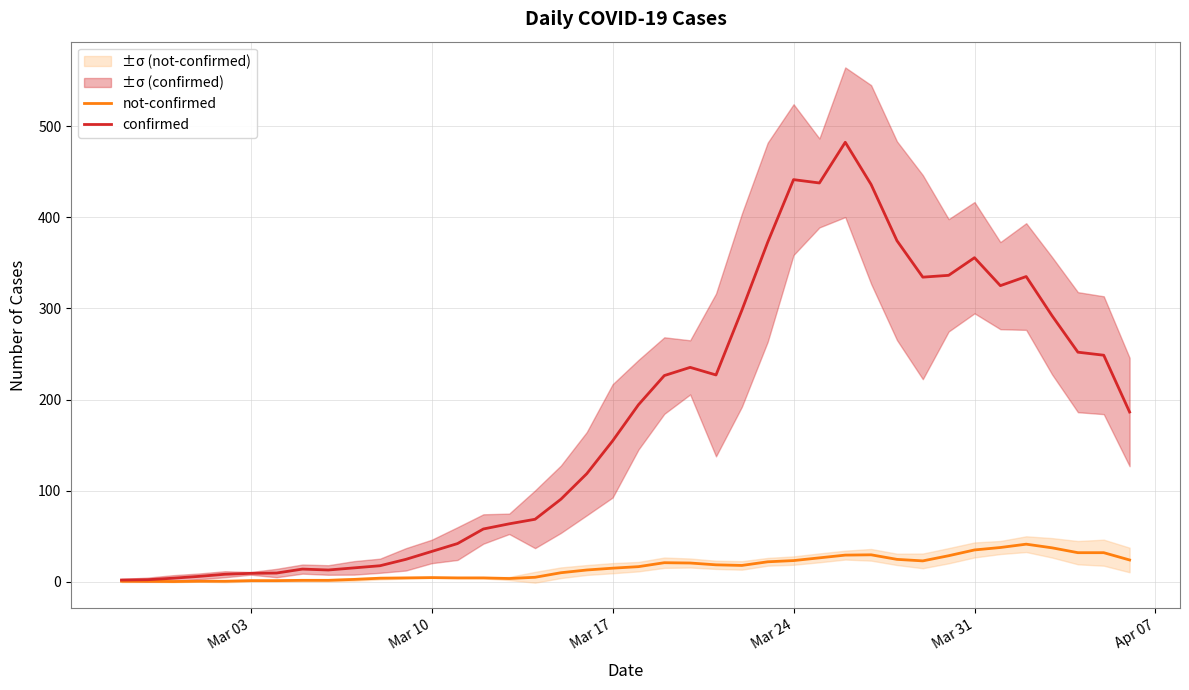

Rank the series by their maximum value, from lowest to highest.

not-confirmed, confirmed